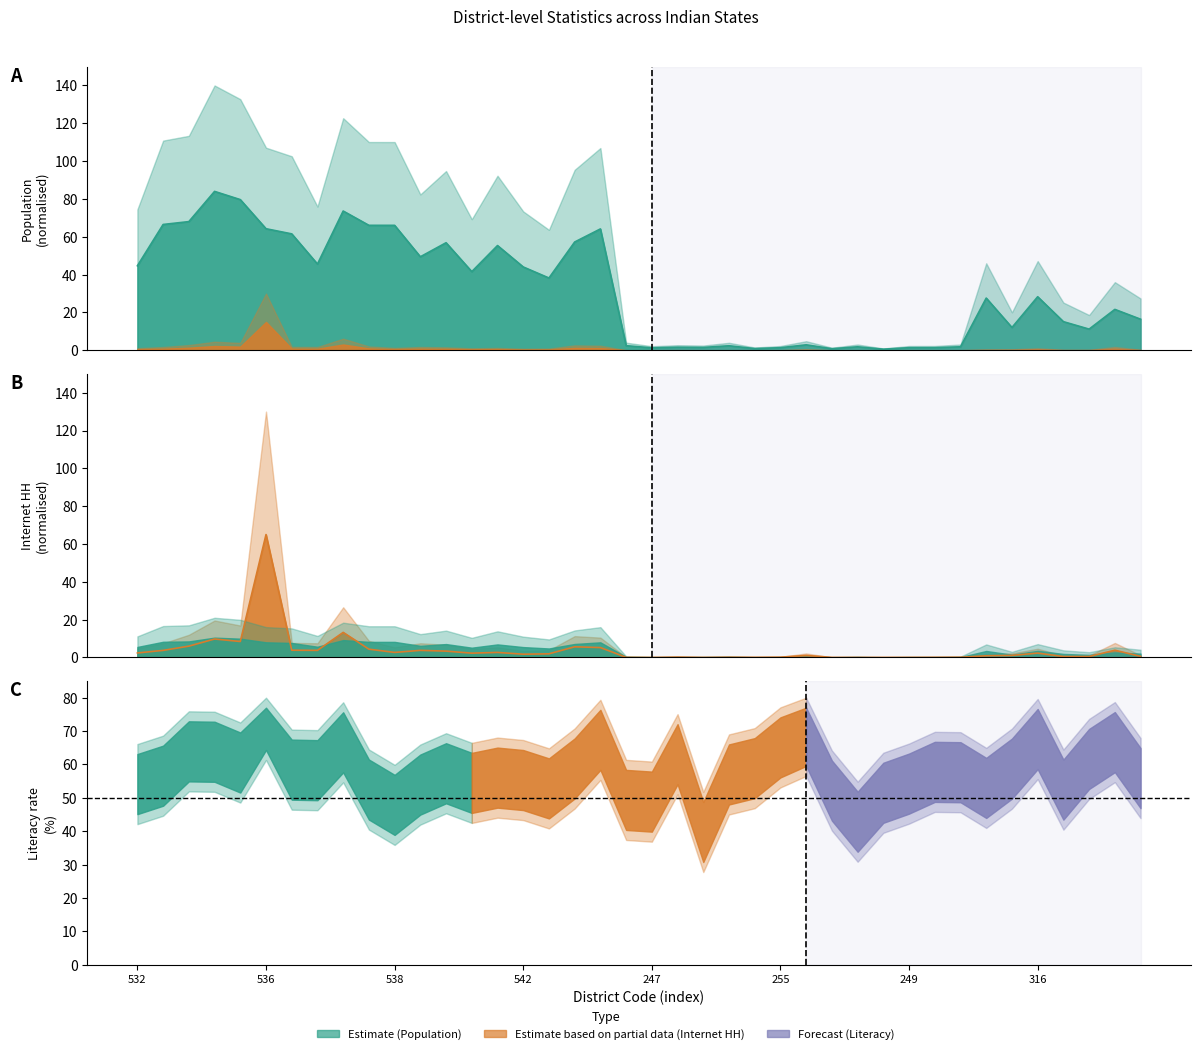

What position from the left is 302?

40